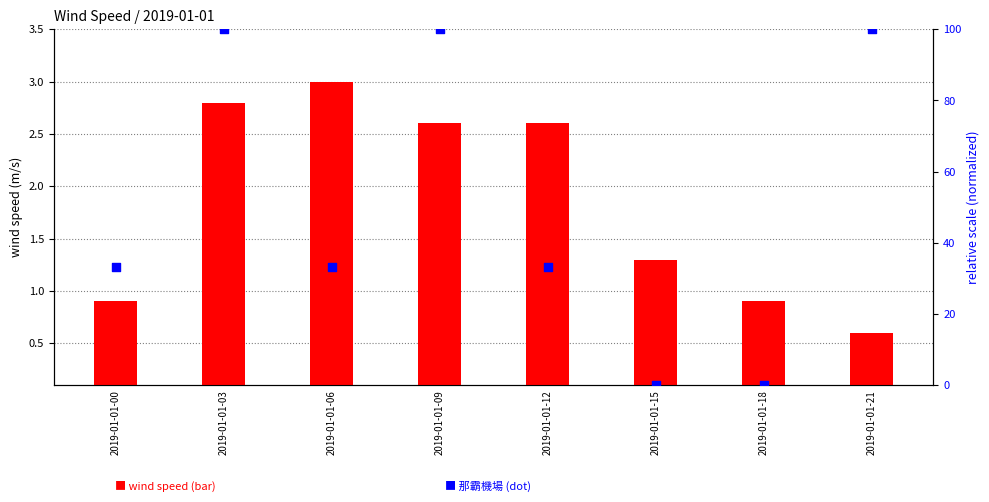

At how many categories does at least one series exceed 71?

3